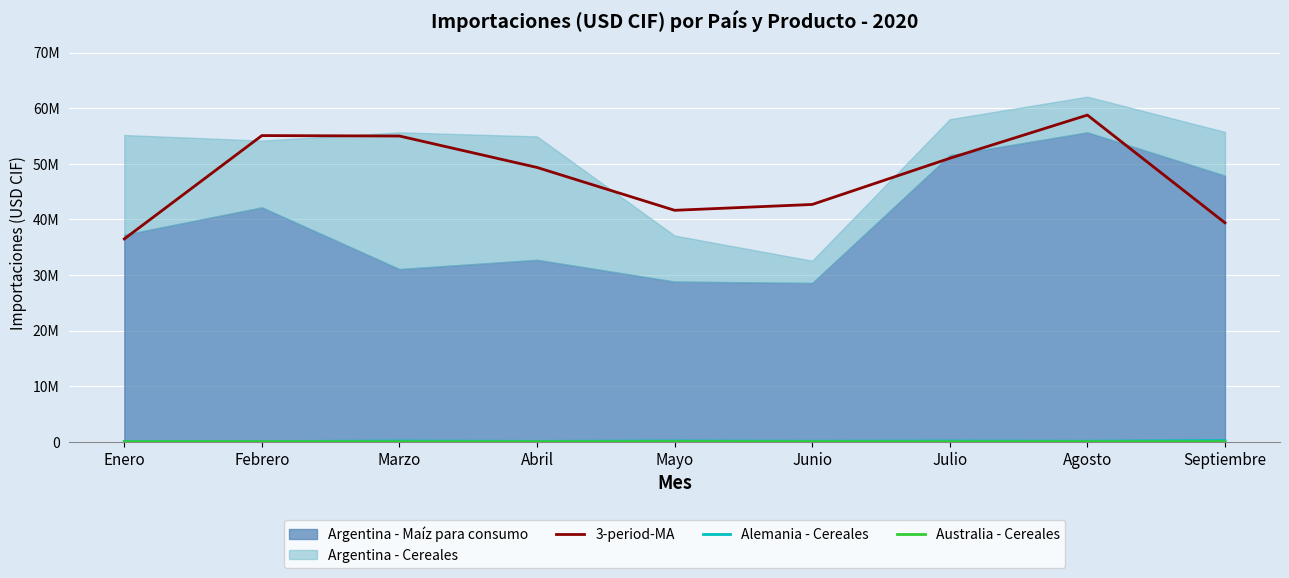

True or false: 3-period-MA has a value of 21029051.0 at Septiembre.

False